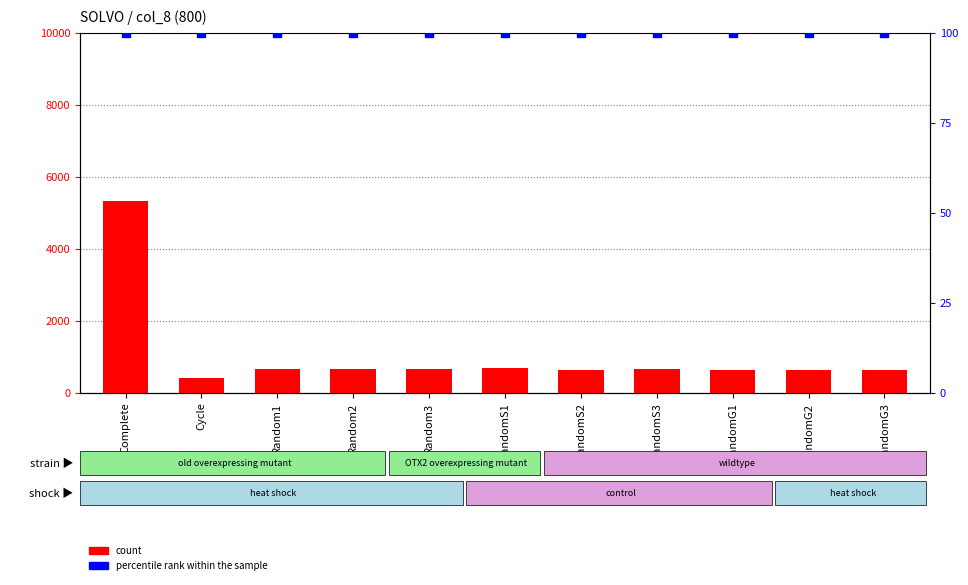

Which series contains the lowest Y value?

percentile rank within the sample